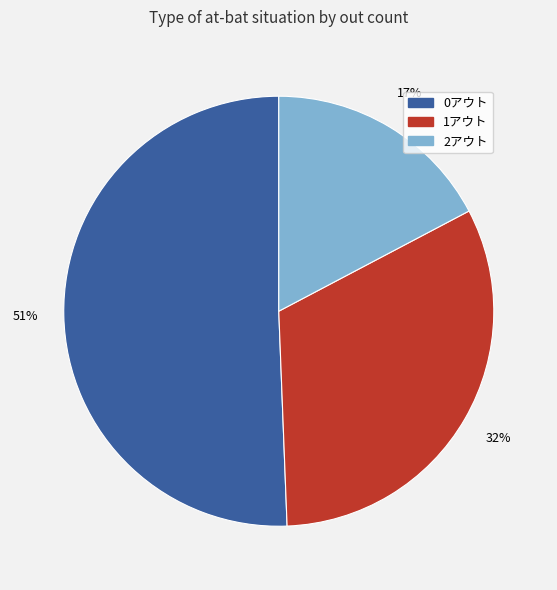

What is the ratio of the value at 0アウト to the value at 1アウト?

1.6